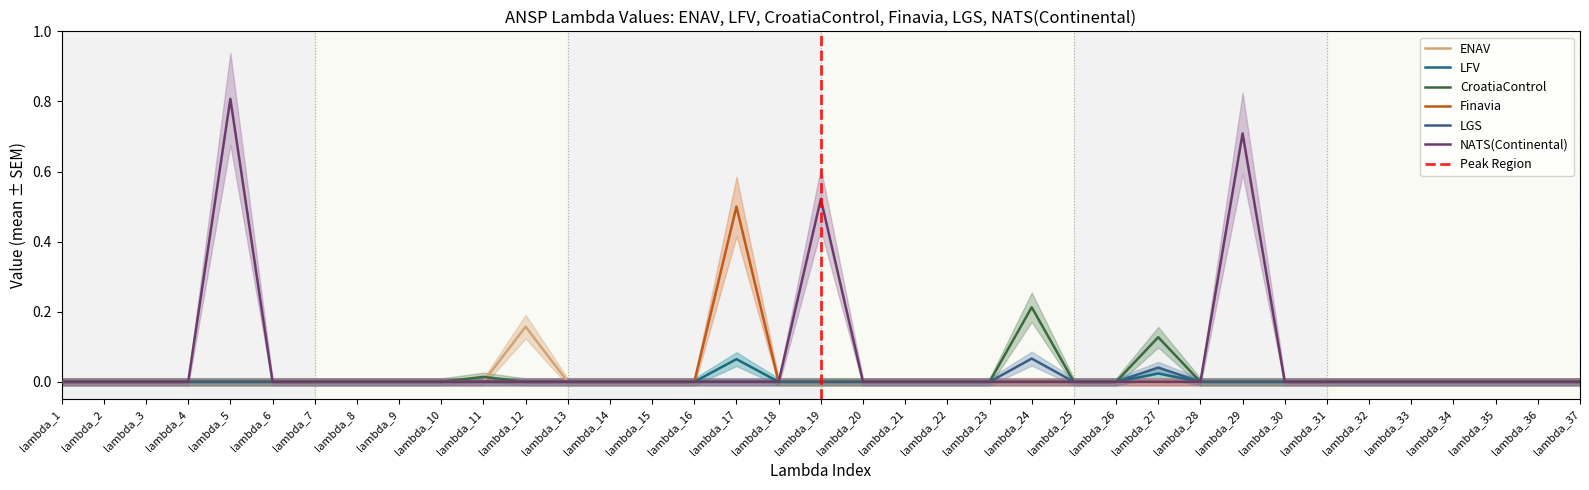

Reading left to right, what are all the values shown in this chart?

ENAV: 0.0	0.0	0.0	0.0	0.0	0.0	0.0	0.0	0.0	0.0	0.0	0.2	0.0	0.0	0.0	0.0	0.0	0.0	0.0	0.0	0.0	0.0	0.0	0.0	0.0	0.0	0.0	0.0	0.0	0.0	0.0	0.0	0.0	0.0	0.0	0.0	0.0
LFV: 0.0	0.0	0.0	0.0	0.0	0.0	0.0	0.0	0.0	0.0	0.0	0.0	0.0	0.0	0.0	0.0	0.1	0.0	0.0	0.0	0.0	0.0	0.0	0.0	0.0	0.0	0.0	0.0	0.0	0.0	0.0	0.0	0.0	0.0	0.0	0.0	0.0
CroatiaControl: 0.0	0.0	0.0	0.0	0.0	0.0	0.0	0.0	0.0	0.0	0.0	0.0	0.0	0.0	0.0	0.0	0.0	0.0	0.0	0.0	0.0	0.0	0.0	0.2	0.0	0.0	0.1	0.0	0.0	0.0	0.0	0.0	0.0	0.0	0.0	0.0	0.0
Finavia: 0.0	0.0	0.0	0.0	0.0	0.0	0.0	0.0	0.0	0.0	0.0	0.0	0.0	0.0	0.0	0.0	0.5	0.0	0.0	0.0	0.0	0.0	0.0	0.0	0.0	0.0	0.0	0.0	0.0	0.0	0.0	0.0	0.0	0.0	0.0	0.0	0.0
LGS: 0.0	0.0	0.0	0.0	0.0	0.0	0.0	0.0	0.0	0.0	0.0	0.0	0.0	0.0	0.0	0.0	0.0	0.0	0.0	0.0	0.0	0.0	0.0	0.1	0.0	0.0	0.0	0.0	0.0	0.0	0.0	0.0	0.0	0.0	0.0	0.0	0.0
NATS(Continental): 0.0	0.0	0.0	0.0	0.8	0.0	0.0	0.0	0.0	0.0	0.0	0.0	0.0	0.0	0.0	0.0	0.0	0.0	0.5	0.0	0.0	0.0	0.0	0.0	0.0	0.0	0.0	0.0	0.7	0.0	0.0	0.0	0.0	0.0	0.0	0.0	0.0